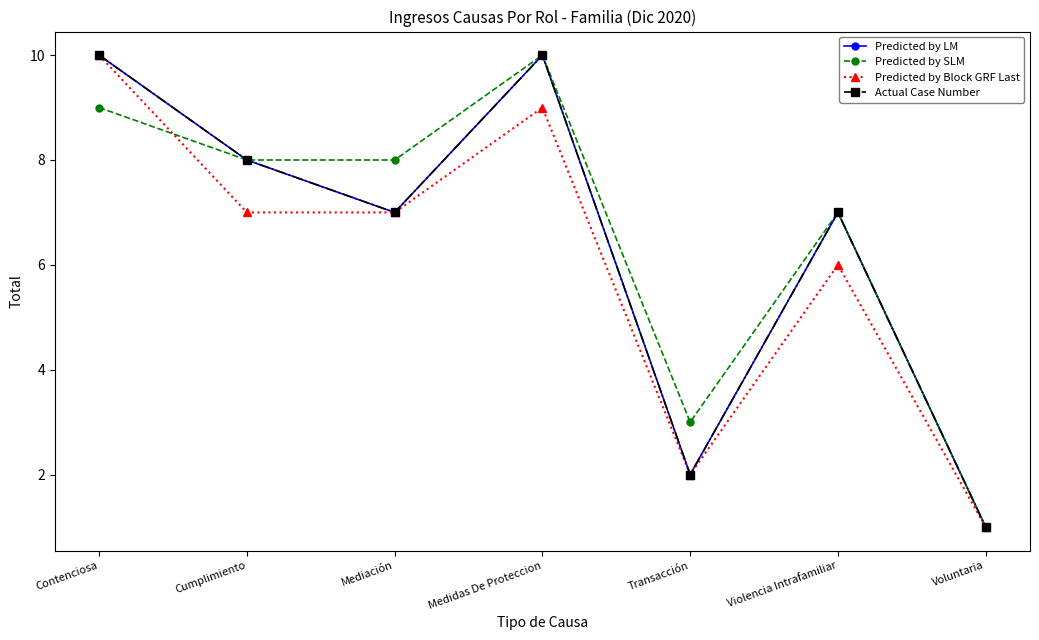

Reading left to right, extract all data points from this chart.

Predicted by LM: Contenciosa=10	Cumplimiento=8	Mediación=7	Medidas De Proteccion=10	Transacción=2	Violencia Intrafamiliar=7	Voluntaria=1
Predicted by SLM: Contenciosa=9	Cumplimiento=8	Mediación=8	Medidas De Proteccion=10	Transacción=3	Violencia Intrafamiliar=7	Voluntaria=1
Predicted by Block GRF Last: Contenciosa=10	Cumplimiento=7	Mediación=7	Medidas De Proteccion=9	Transacción=2	Violencia Intrafamiliar=6	Voluntaria=1
Actual Case Number: Contenciosa=10	Cumplimiento=8	Mediación=7	Medidas De Proteccion=10	Transacción=2	Violencia Intrafamiliar=7	Voluntaria=1